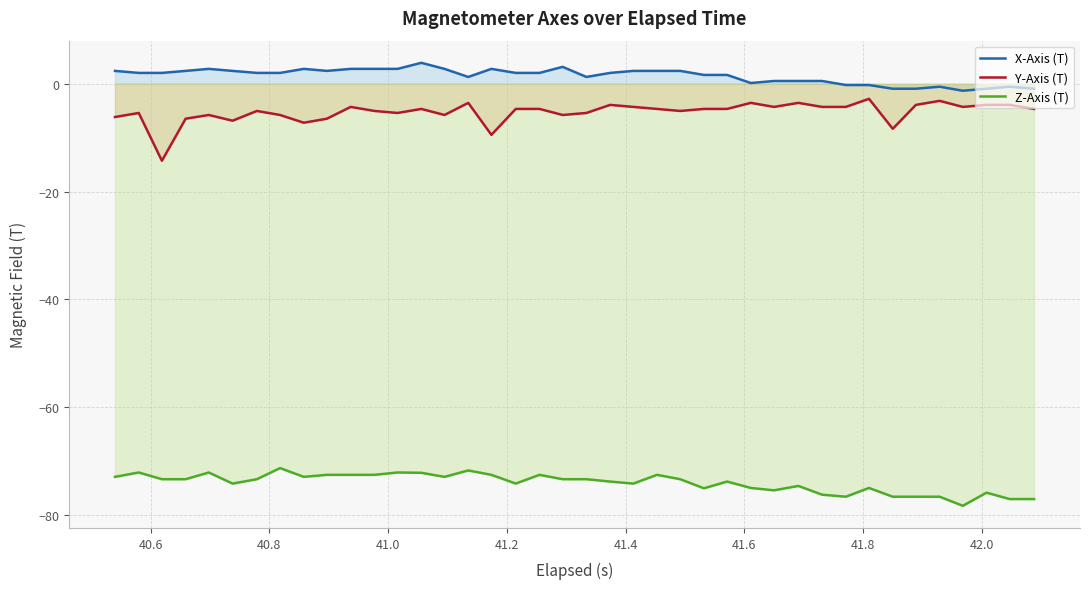

How many interior local valleys does the Y-Axis (T) series have?

11